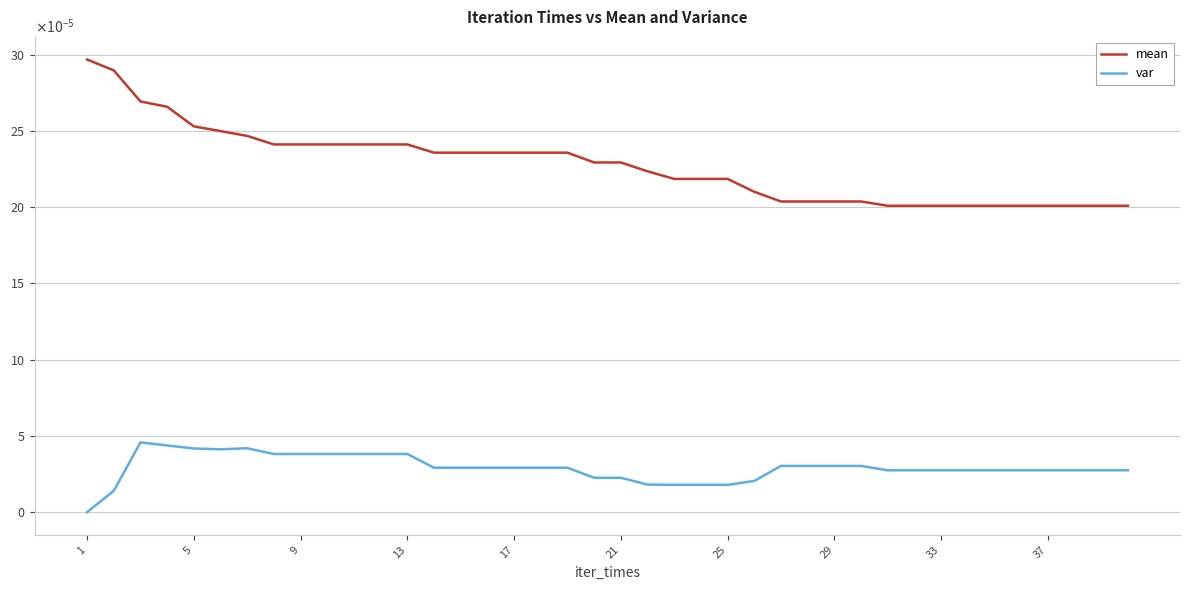

Which series has the largest total across all categories?

mean